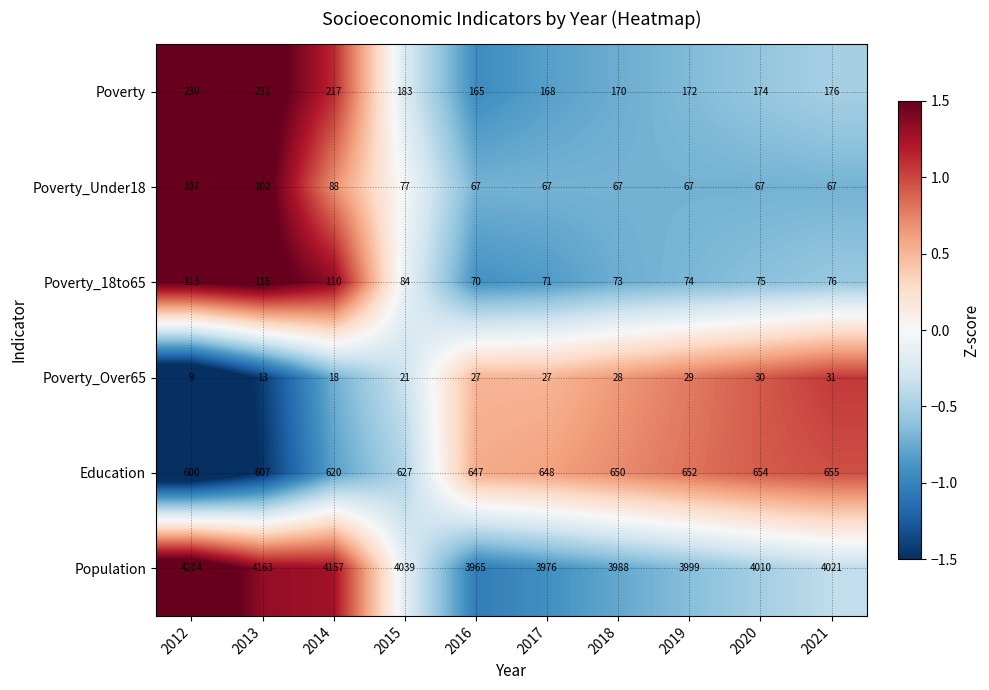

Between 2014 and 2018, which series saw the biggest shift?

Population